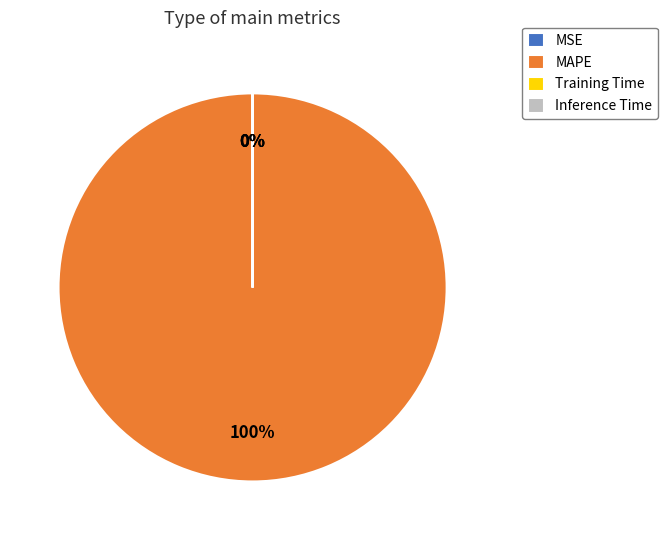

Is it true that MAPE is 91% of the pie?

False